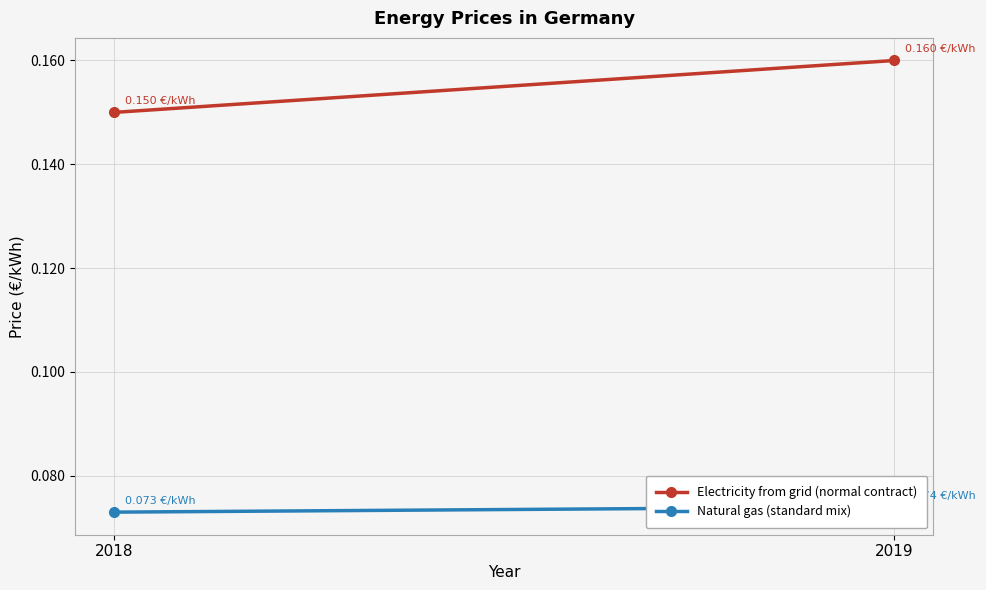

Which series has the widest spread of values?

Electricity from grid (normal contract)